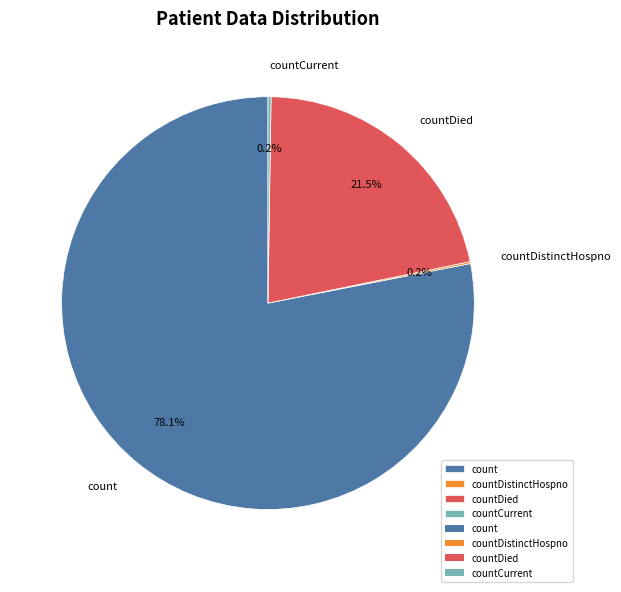

What percentage is NOT represented by count?

21.9%